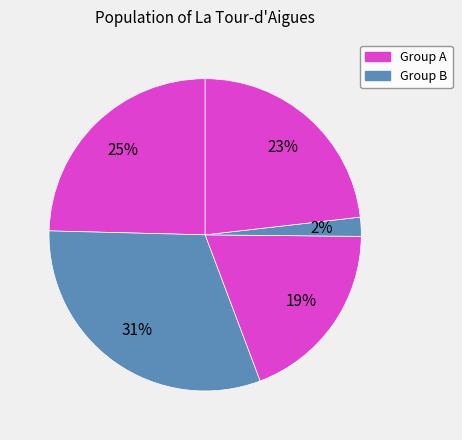

How many segments does this pie chart have?

5